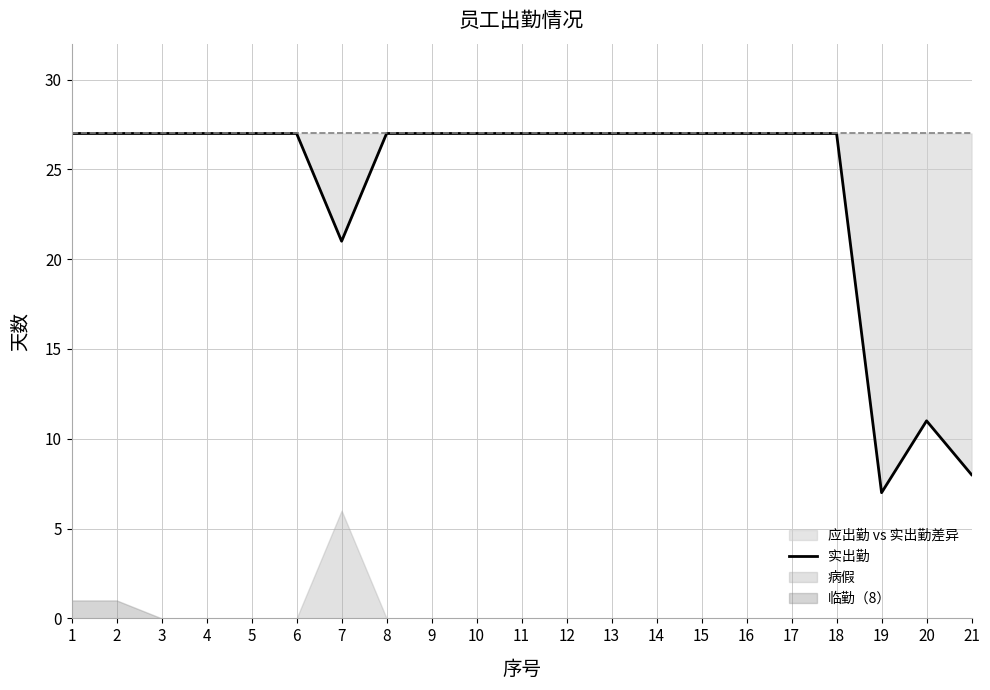

What is the ratio of the value at 3 to the value at 2?

1.0